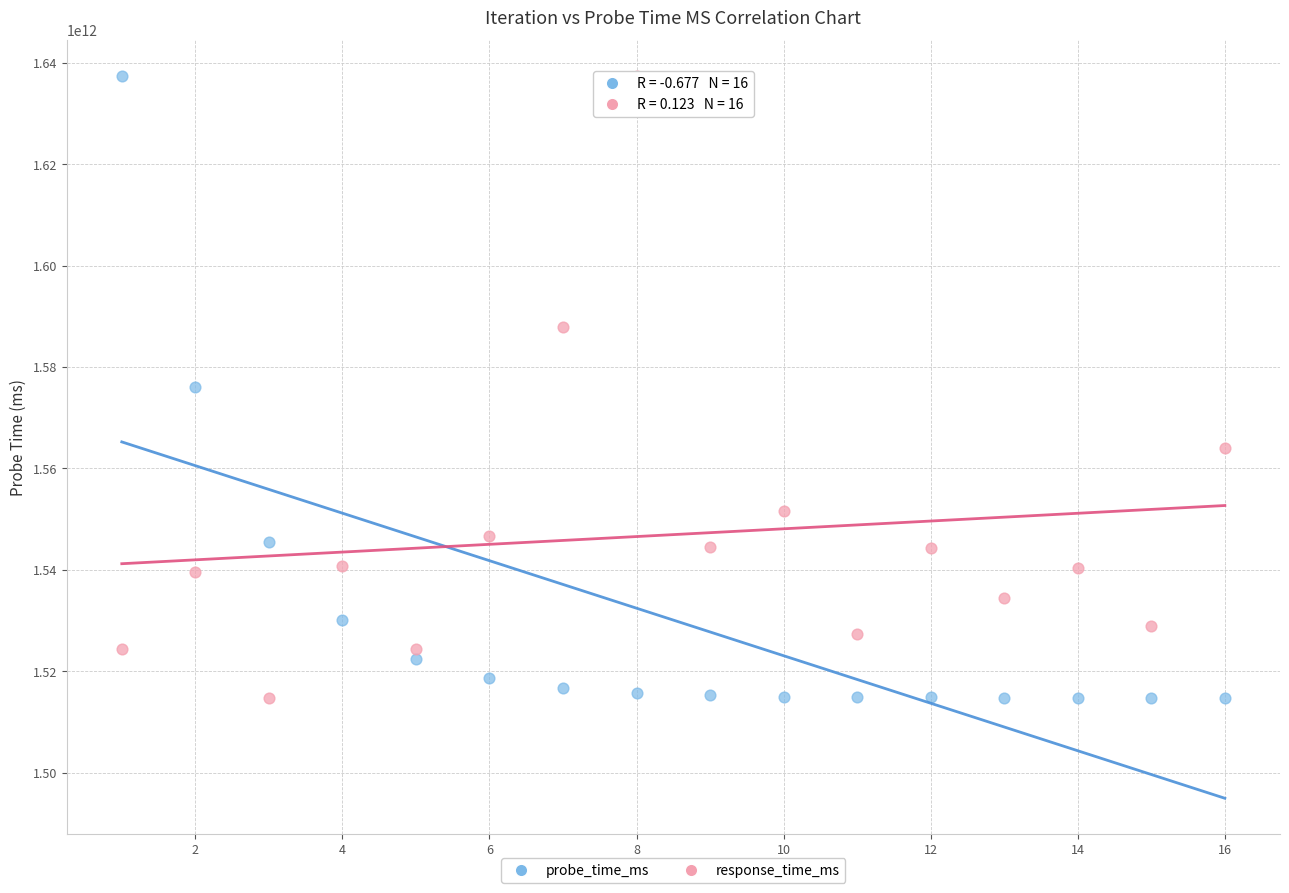

Across all data points, what is the range of X values (max minus min)?

15.0